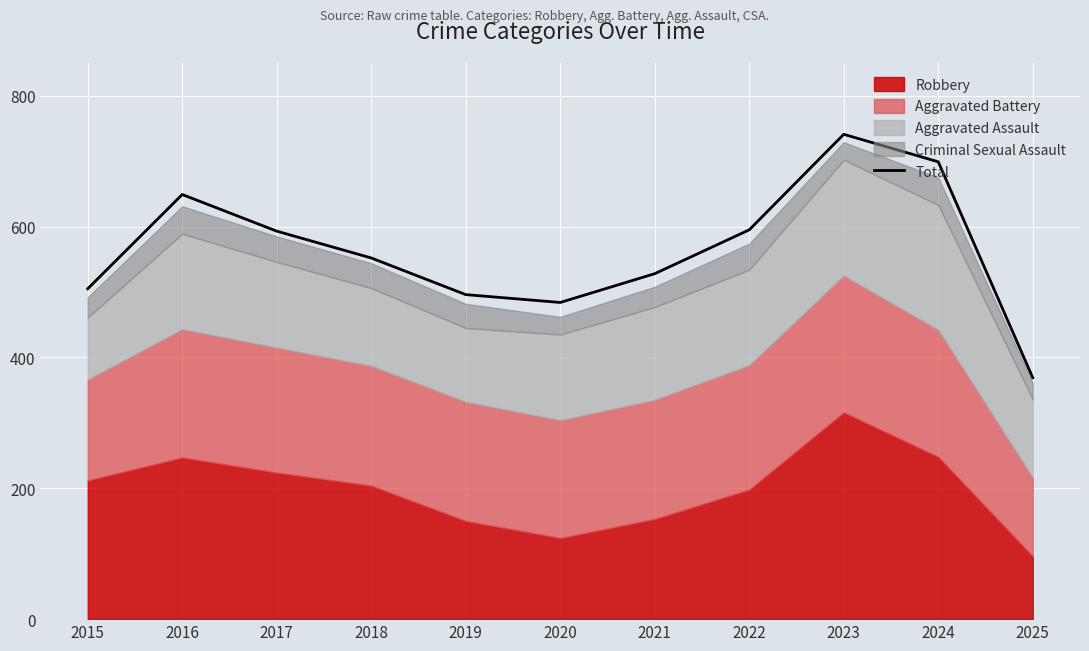

Reading right to left, list all the values displayed in this chart.

2025=369	2024=699	2023=741	2022=595	2021=528	2020=484	2019=496	2018=552	2017=593	2016=649	2015=505